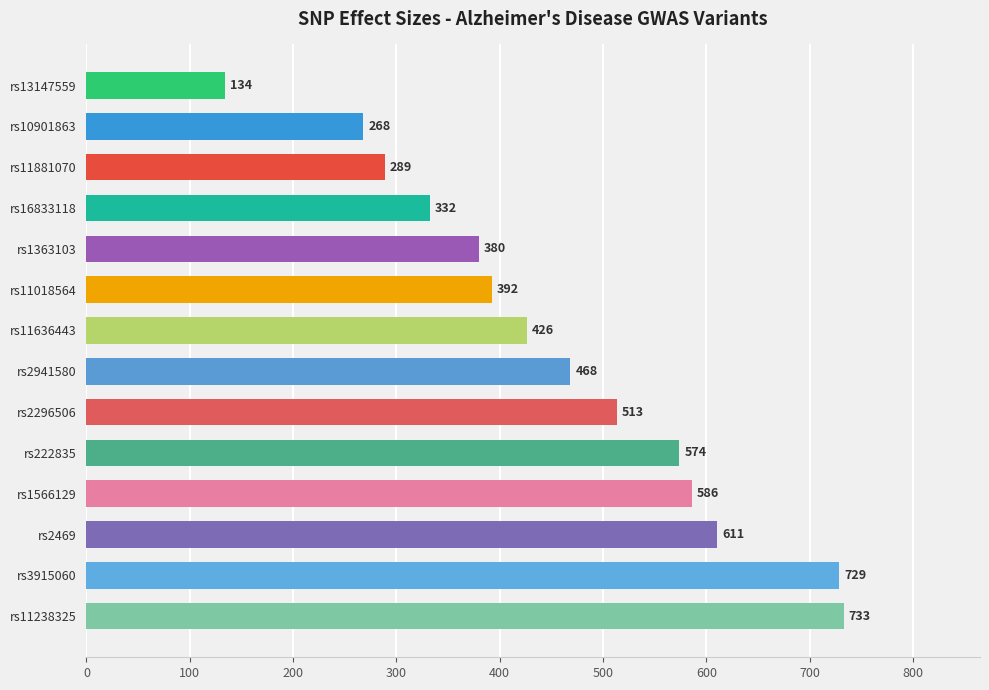

Rank the categories by value from highest to lowest.

rs11238325, rs3915060, rs2469, rs1566129, rs222835, rs2296506, rs2941580, rs11636443, rs11018564, rs1363103, rs16833118, rs11881070, rs10901863, rs13147559